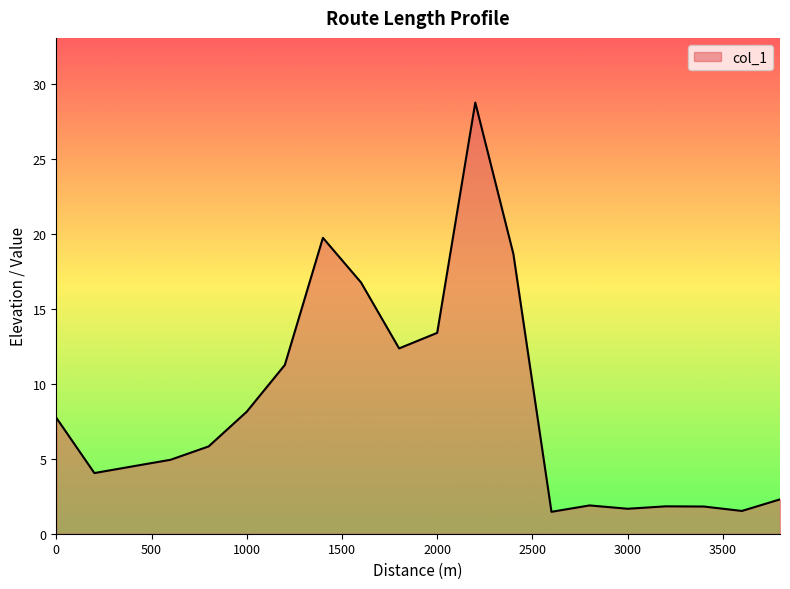

How many series are shown in this chart?

1